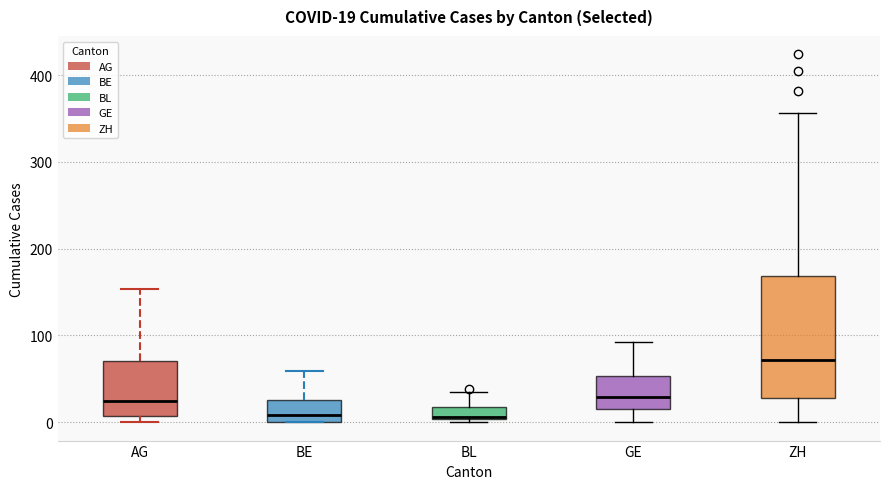

Which box is the tallest, from its lower edge to its upper edge?

ZH